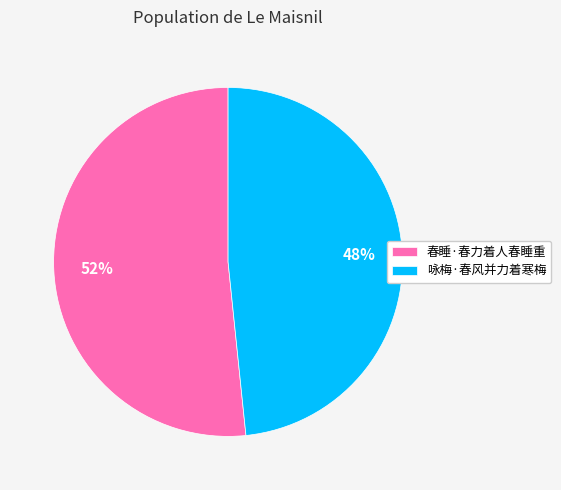

To the nearest percent, what percentage of the pie is 春睡·春力着人春睡重?

52%